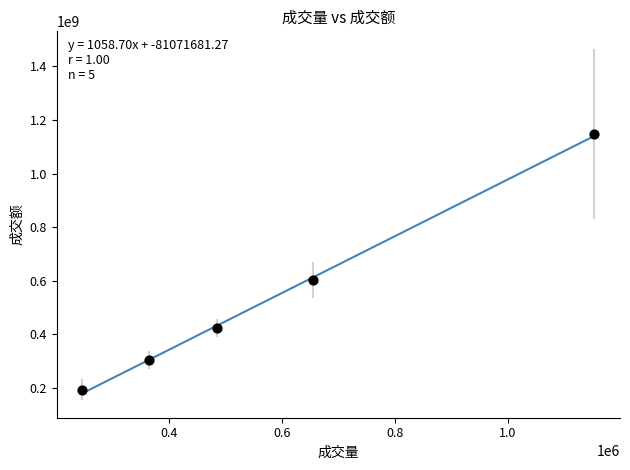

What Y value in the scatter plot is closest to 670748617?

601567280.0